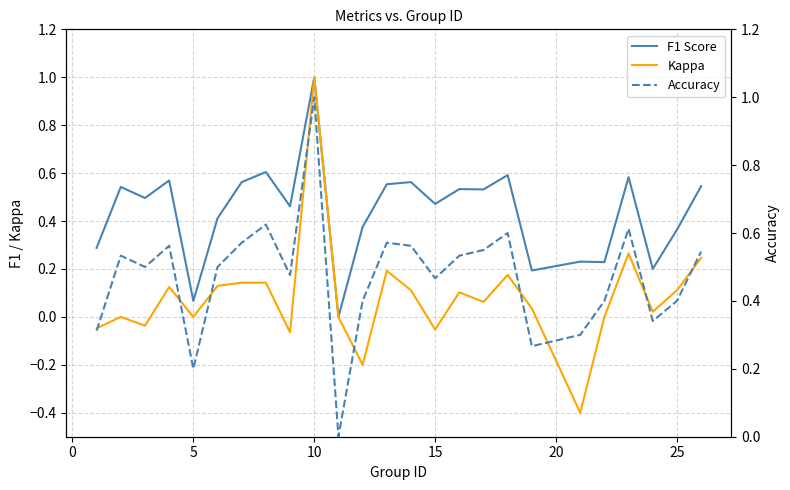

Reading left to right, extract all data points from this chart.

F1 Score: 0.3	0.5	0.5	0.6	0.1	0.4	0.6	0.6	0.5	1.0	0.0	0.4	0.6	0.6	0.5	0.5	0.5	0.6	0.2	0.2	0.2	0.6	0.2	0.4	0.5
Kappa: -0.0	0.0	-0.0	0.1	0.0	0.1	0.1	0.1	-0.1	1.0	0.0	-0.2	0.2	0.1	-0.1	0.1	0.1	0.2	0.0	-0.4	0.0	0.3	0.0	0.1	0.2
Accuracy: 0.3	0.5	0.5	0.6	0.2	0.5	0.6	0.6	0.5	1.0	0.0	0.4	0.6	0.6	0.5	0.5	0.6	0.6	0.3	0.3	0.4	0.6	0.3	0.4	0.5